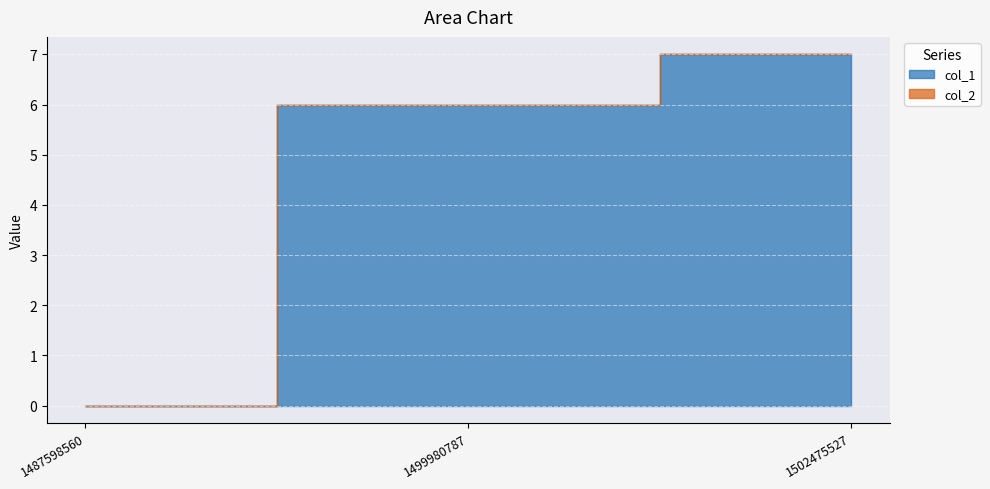

What is the value of the col_1 point at the 3rd from the left?

7